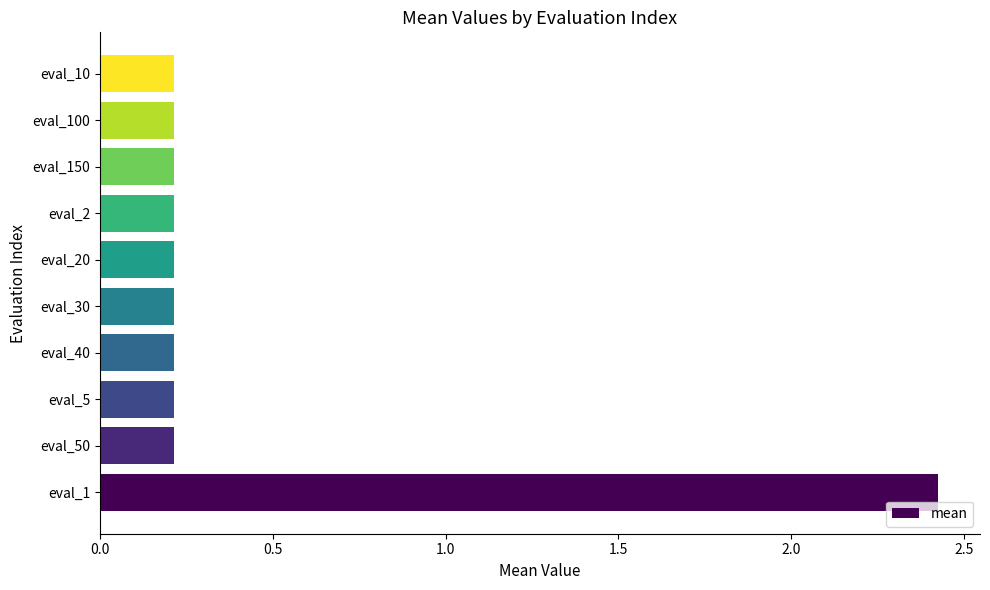

Is it true that the value at eval_30 is 0.2?

True